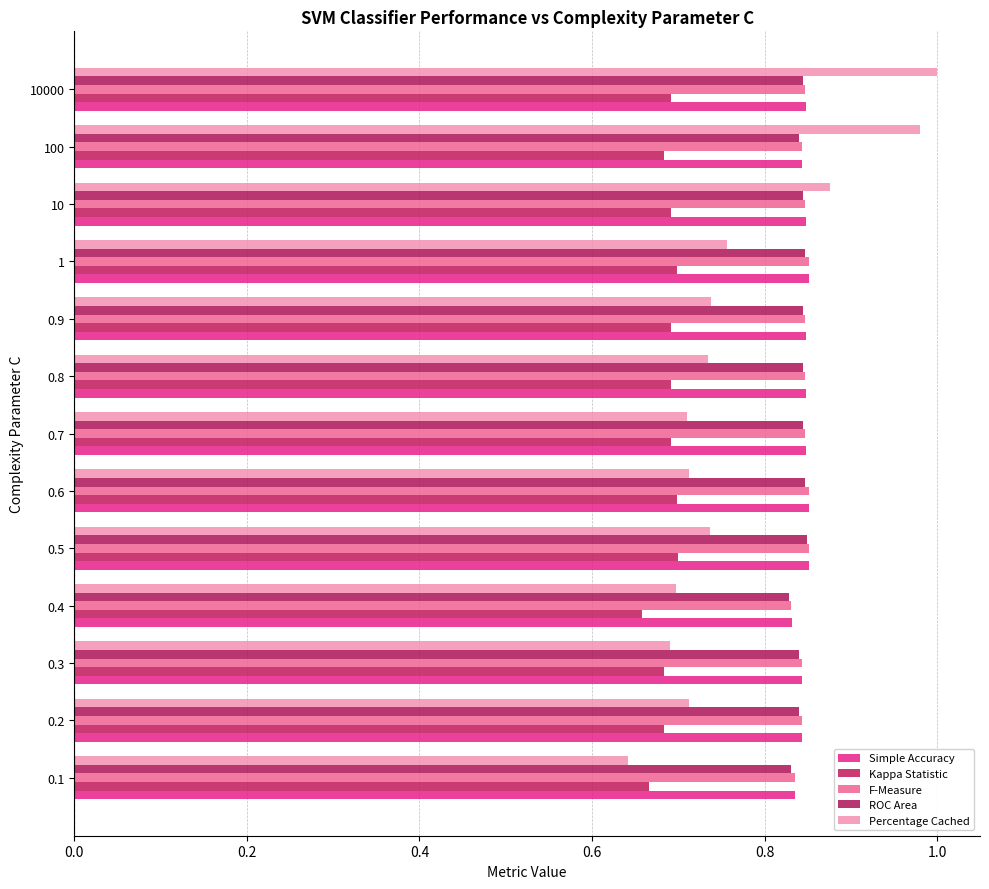

Reading left to right, transcribe all the data shown in this chart.

Simple Accuracy: 0.8	0.8	0.8	0.8	0.9	0.9	0.8	0.8	0.8	0.9	0.8	0.8	0.8
Kappa Statistic: 0.7	0.7	0.7	0.7	0.7	0.7	0.7	0.7	0.7	0.7	0.7	0.7	0.7
F-Measure: 0.8	0.8	0.8	0.8	0.9	0.9	0.8	0.8	0.8	0.9	0.8	0.8	0.8
ROC Area: 0.8	0.8	0.8	0.8	0.8	0.8	0.8	0.8	0.8	0.8	0.8	0.8	0.8
Percentage Cached: 0.6	0.7	0.7	0.7	0.7	0.7	0.7	0.7	0.7	0.8	0.9	1.0	1.0